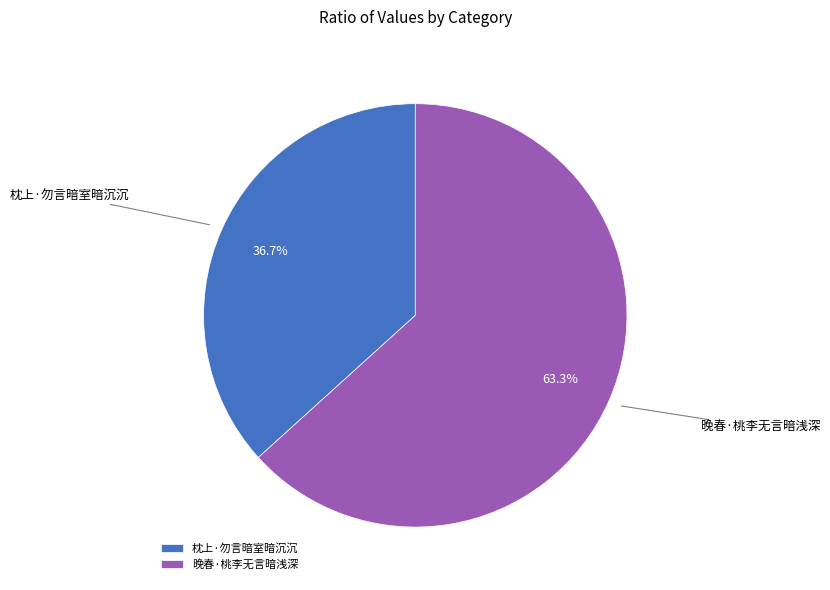

To the nearest percent, what is the combined percentage of 晚春·桃李无言暗浅深 and 枕上·勿言暗室暗沉沉?

100%